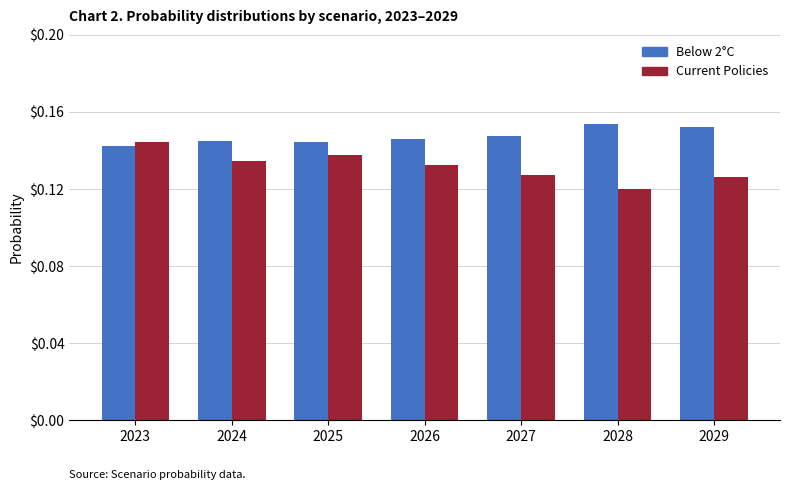

At how many categories does at least one series exceed 0?

7